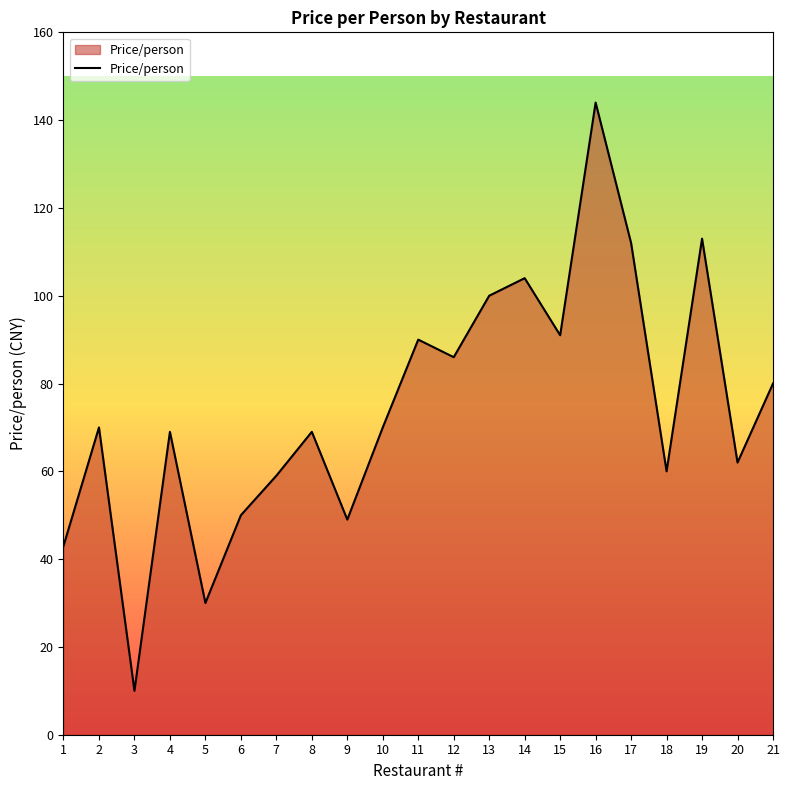

What is the average value?

74